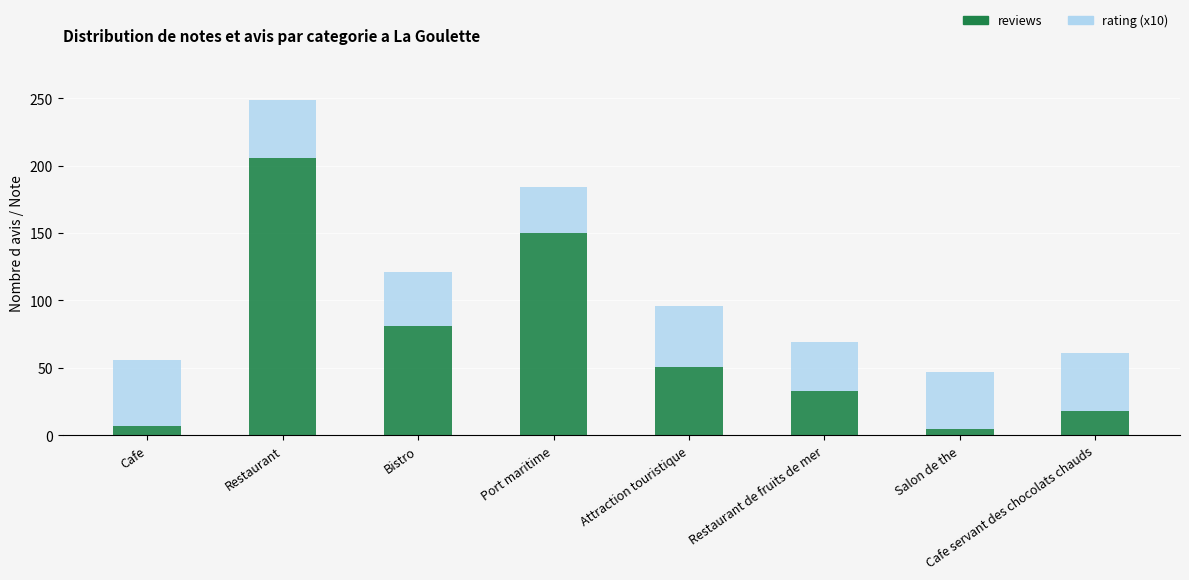

Where is reviews nearest to the value 105?

Bistro